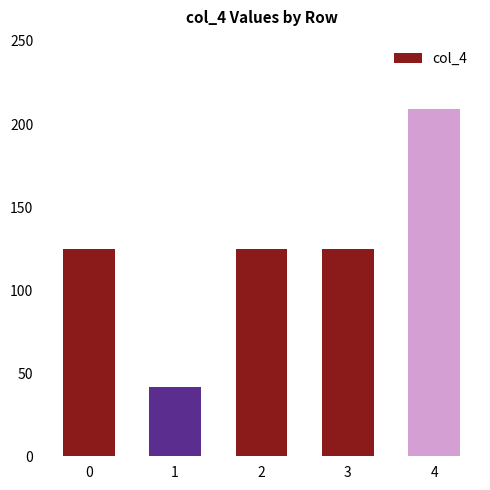

Reading left to right, list all the values displayed in this chart.

0=125	1=42	2=125	3=125	4=209